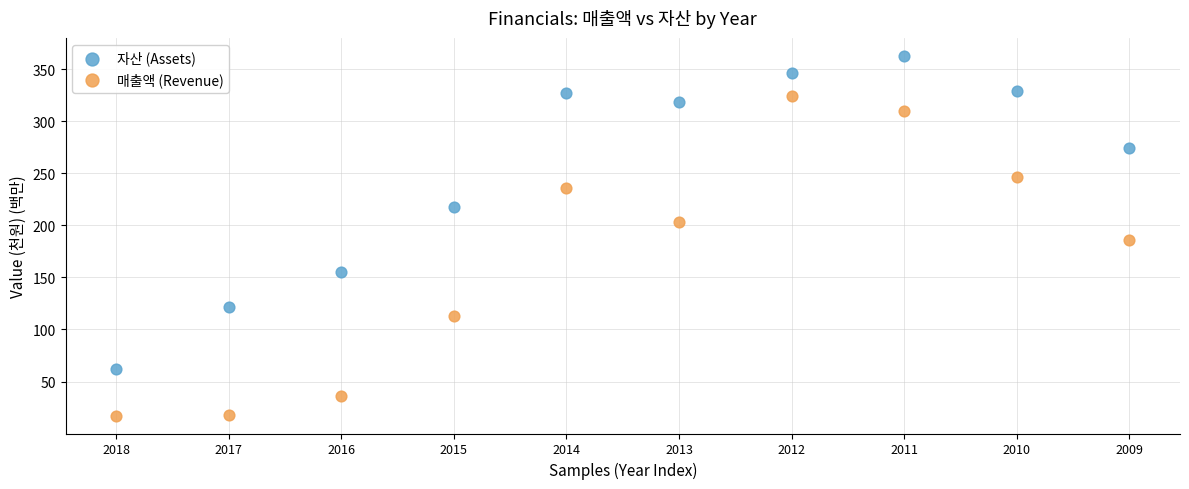

Which series reaches the maximum Y coordinate?

자산 (Assets)